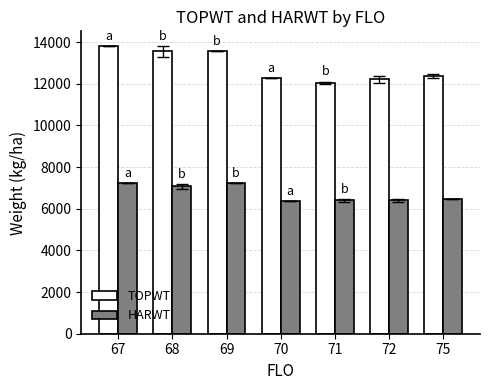

What is the value of the TOPWT bar at the 2nd from the left?

13553.3